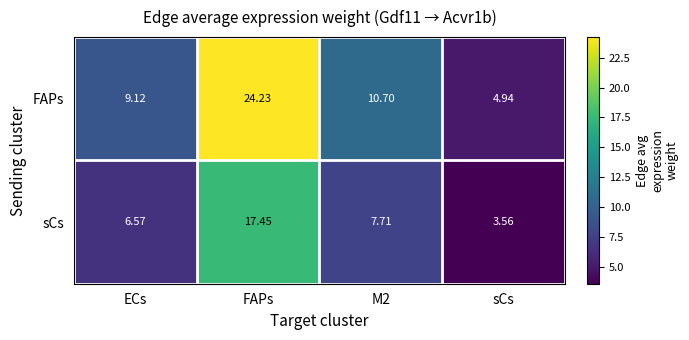

At which label does sCs reach its peak?

FAPs